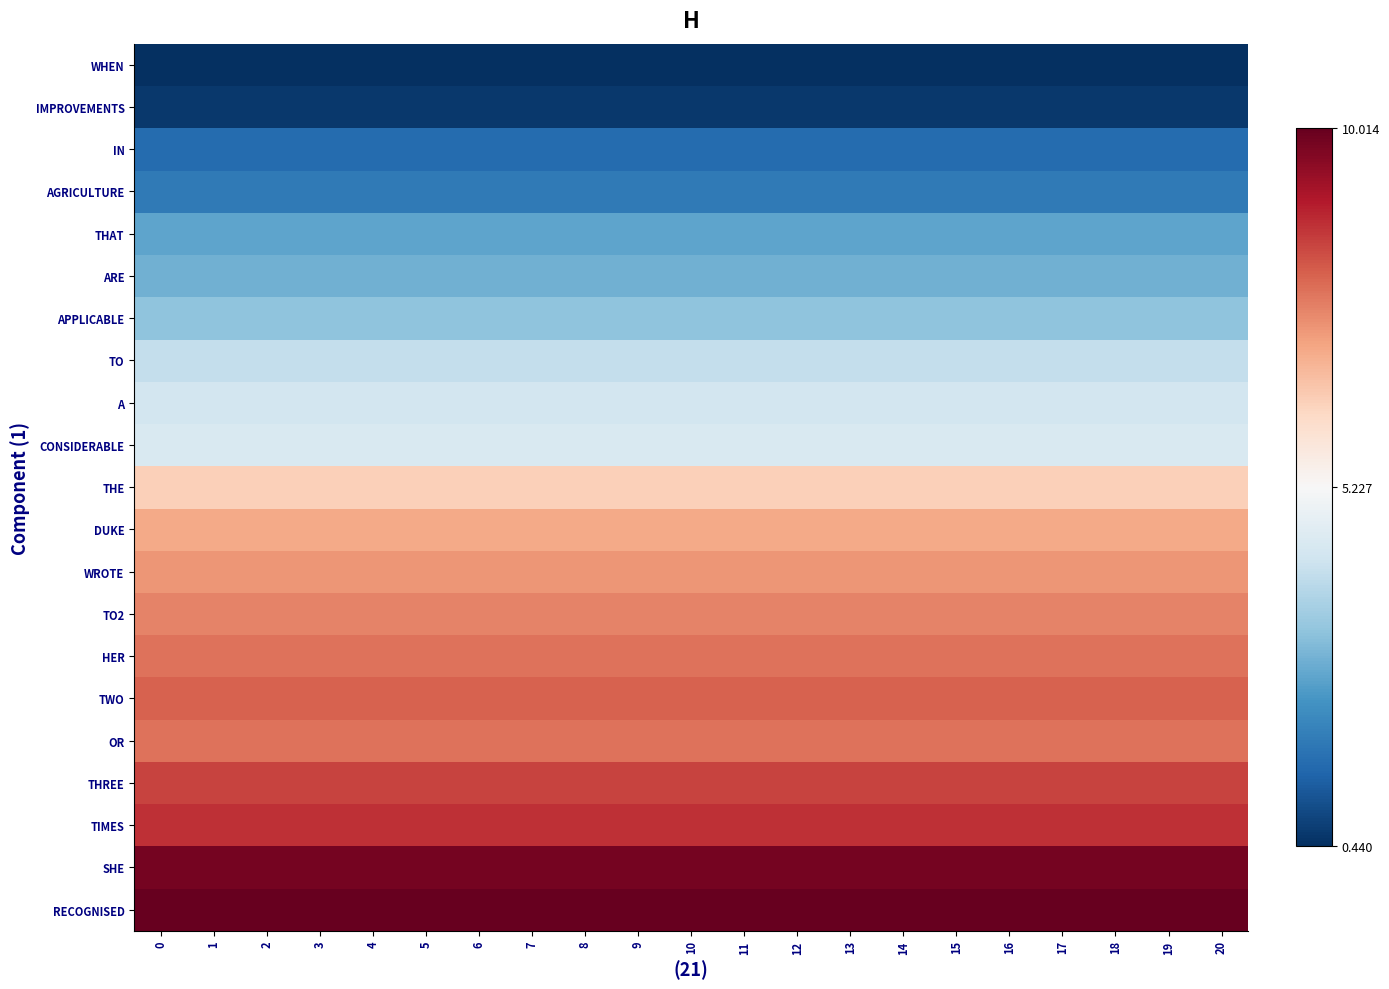

Which series has the largest range (max minus min)?

WHEN